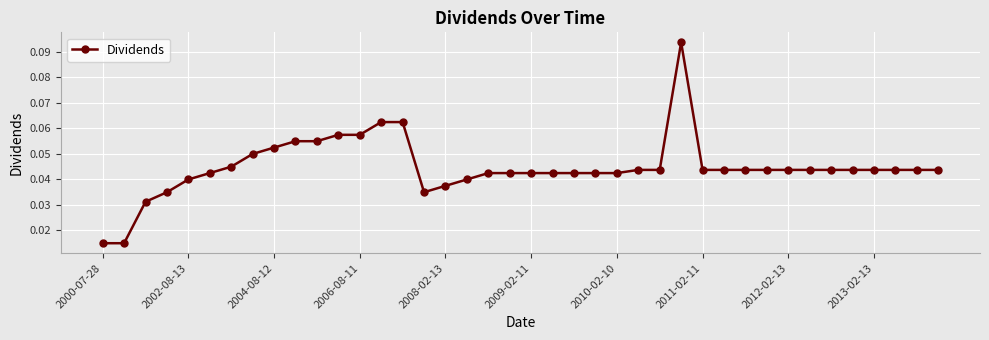

What is the sum of all values?

1.8